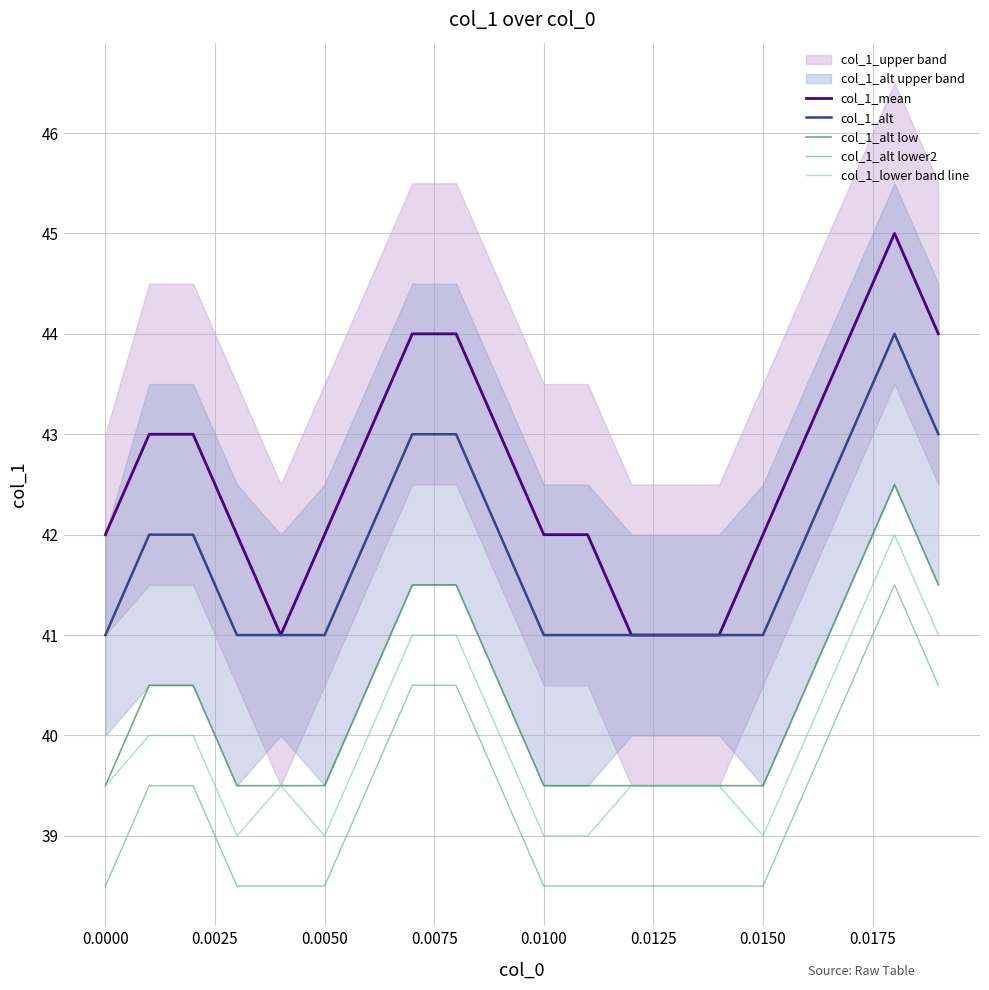

True or false: col_1_alt low and col_1_alt intersect in this chart.

False